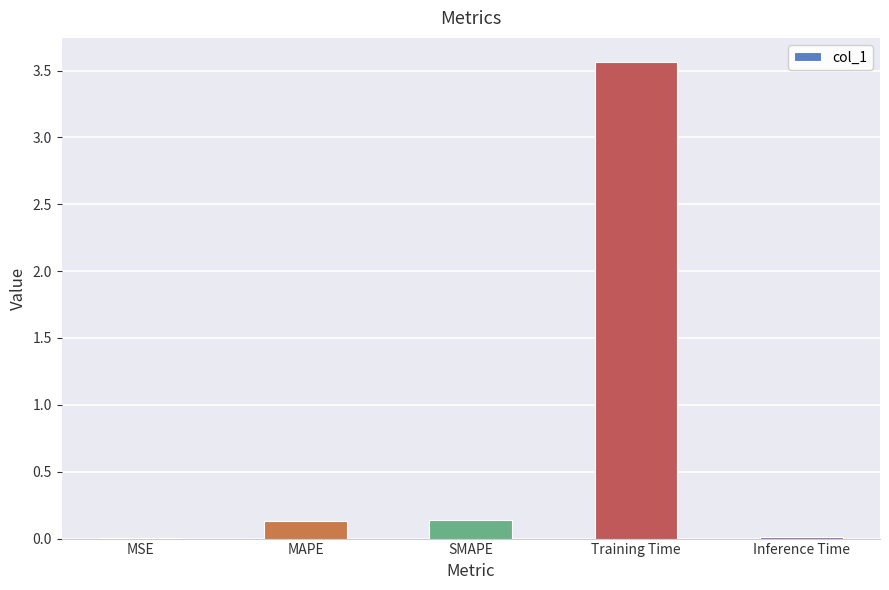

Count the number of categories in the chart.

5